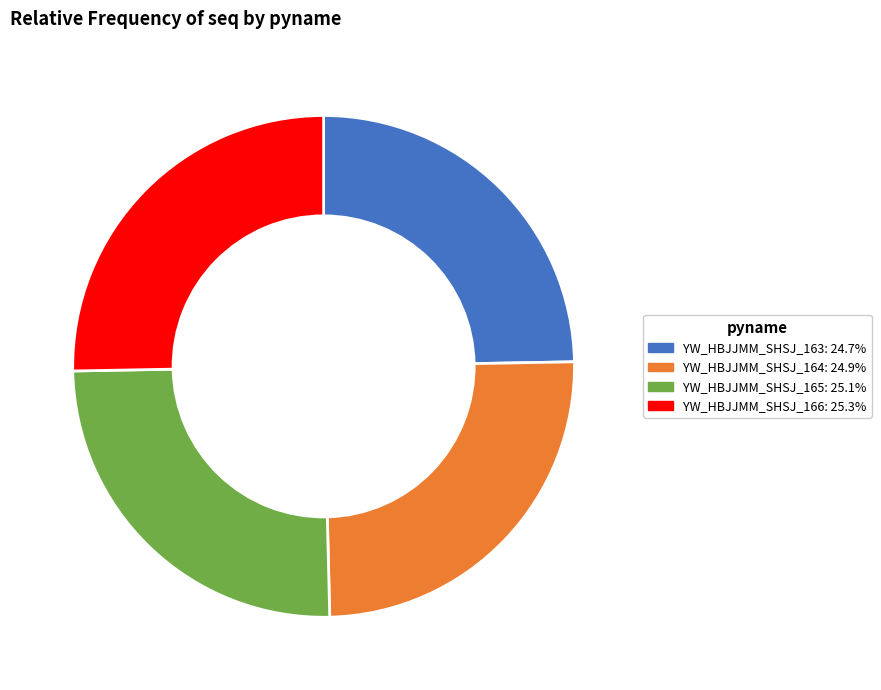

Is there a majority slice in this chart?

No